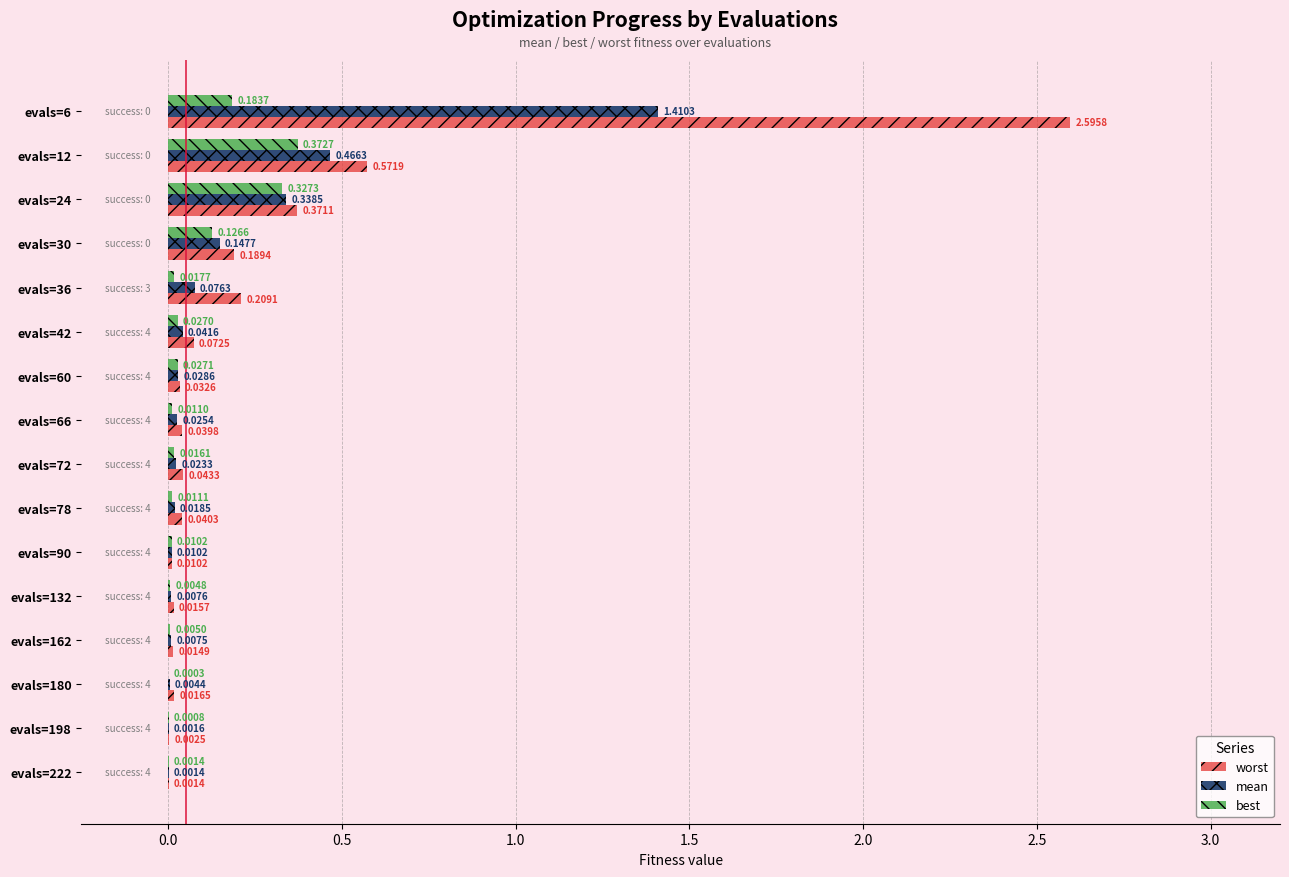

At which category is the sum across all series the highest?

evals=6